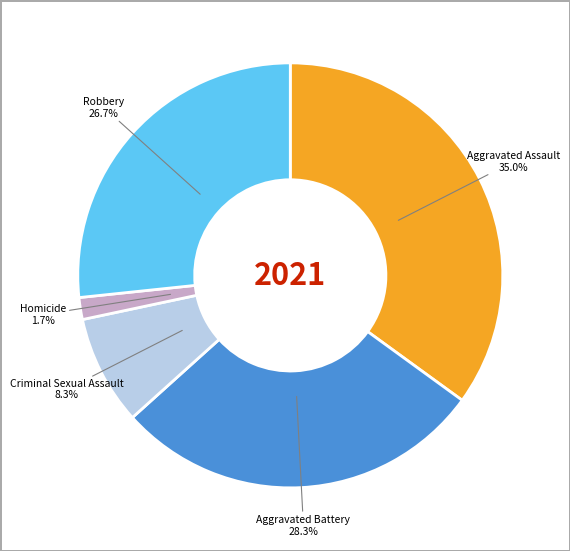

To the nearest percent, what percentage of the pie is Aggravated Battery?

28%